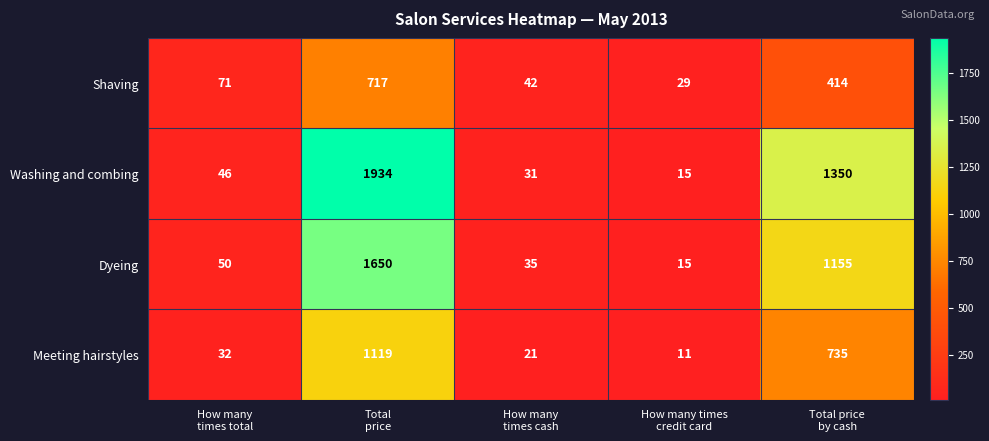

List the series in order of their overall mean, highest first.

Washing and combing, Dyeing, Meeting hairstyles, Shaving